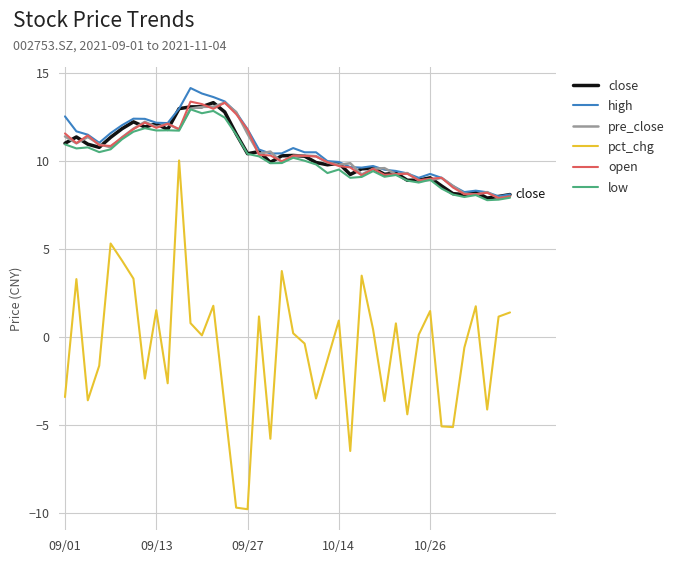

What are all the series names shown in the legend?

close, high, pre_close, pct_chg, open, low